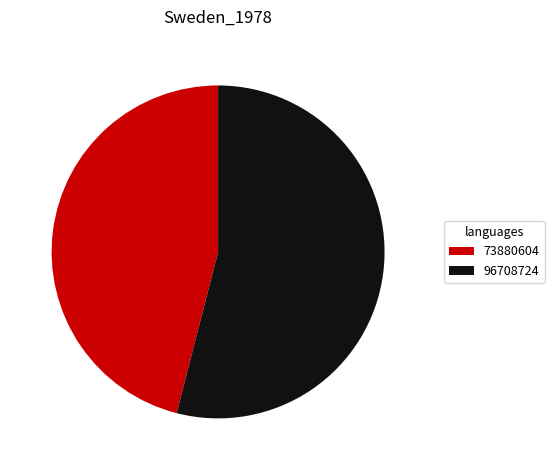

Which slice is the smallest?

73880604